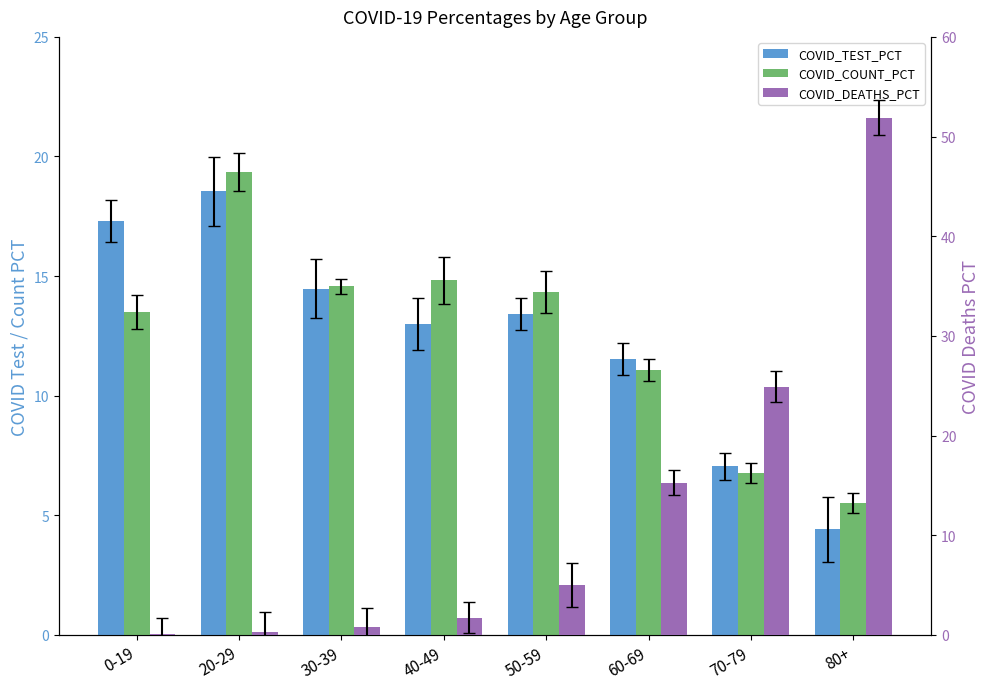

Does the chart contain stacked bars?

No